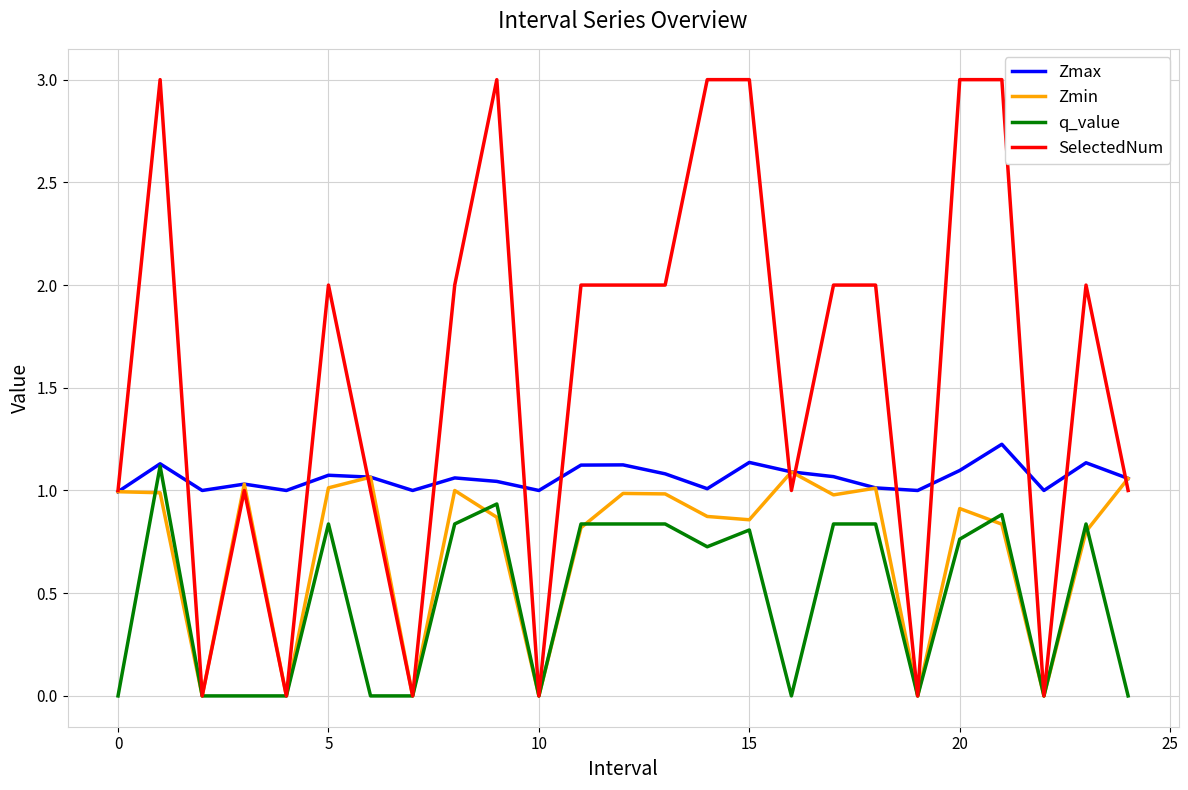

Which series has the widest spread of values?

SelectedNum